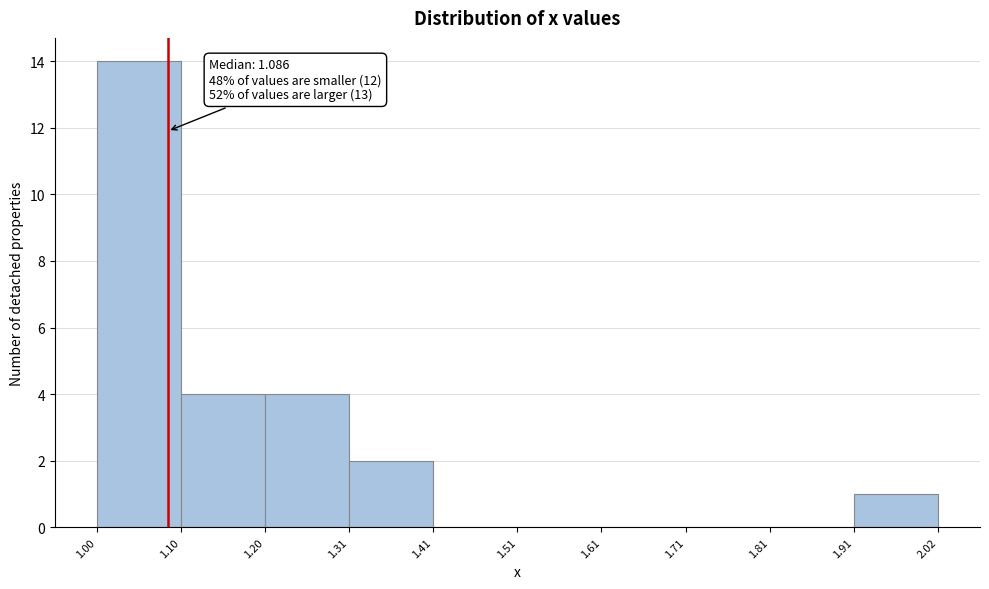

Over which range of the x-axis is the bar tallest?

1.00 to 1.10